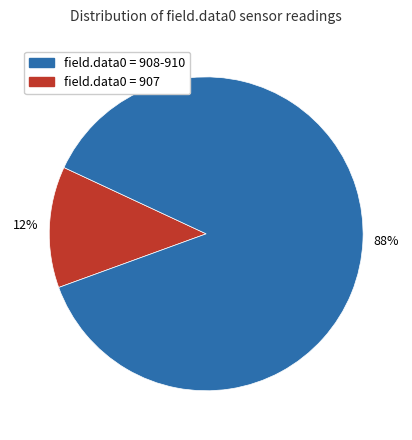

Does any single category account for the majority?

Yes